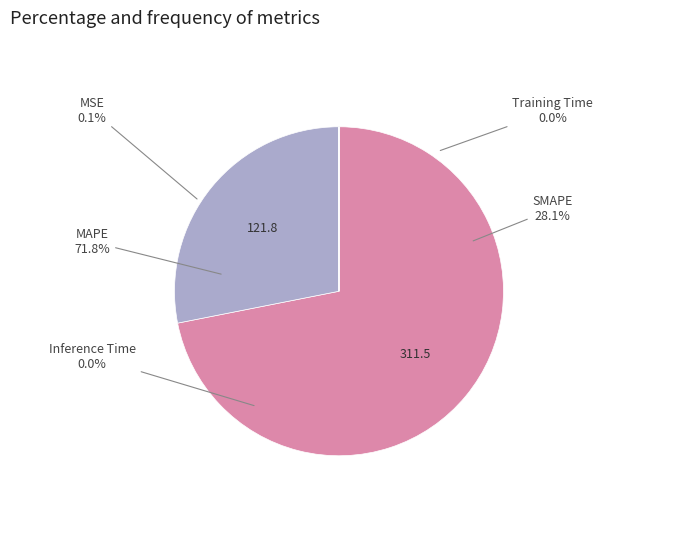

Between SMAPE and Inference Time, which is larger?

SMAPE